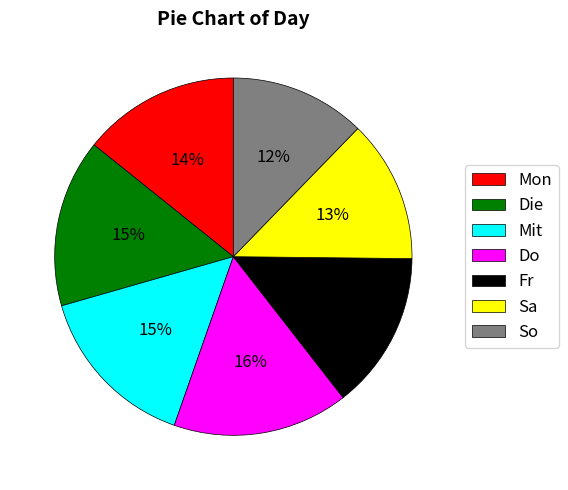

Between So and Die, which is larger?

Die